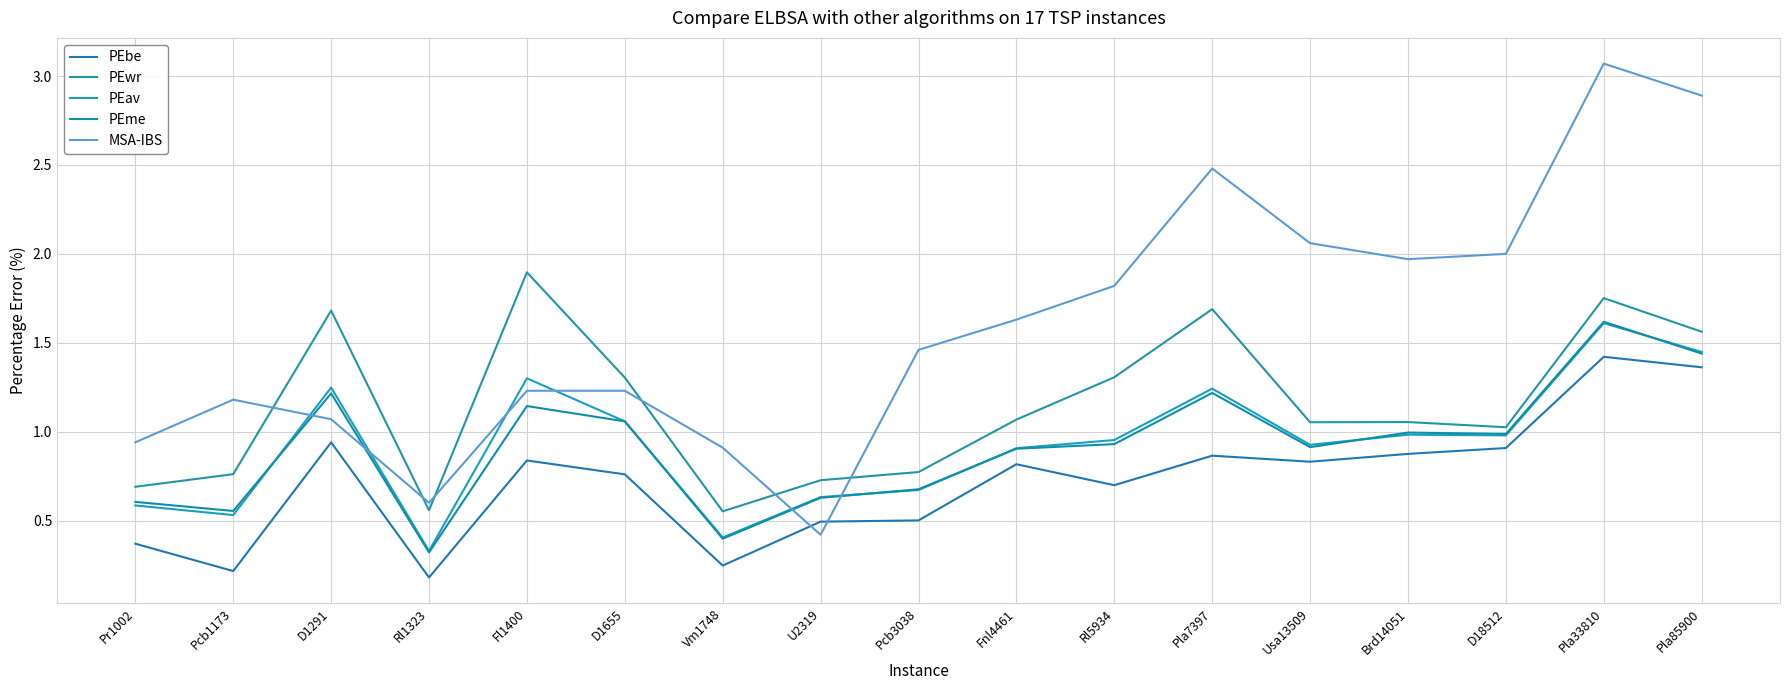

How many lines are shown in the chart?

5